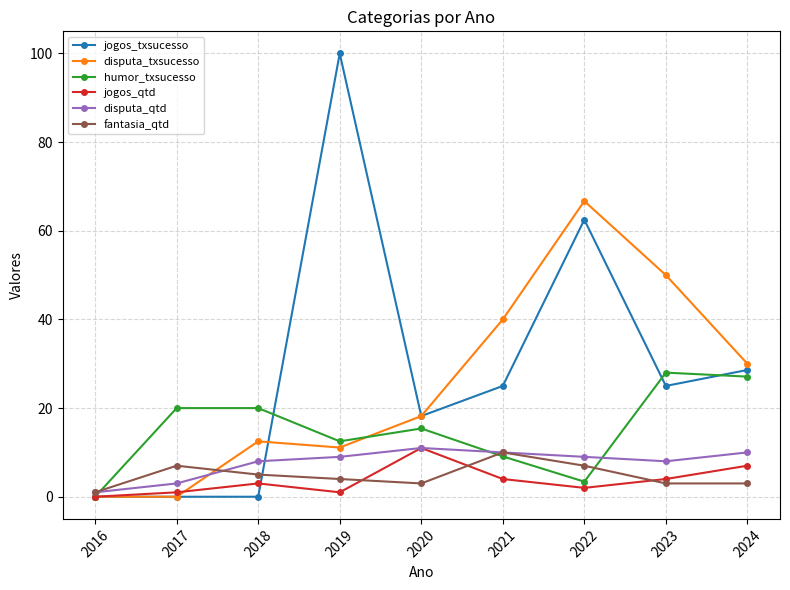

At which category does fantasia_qtd reach its first local peak?

2017